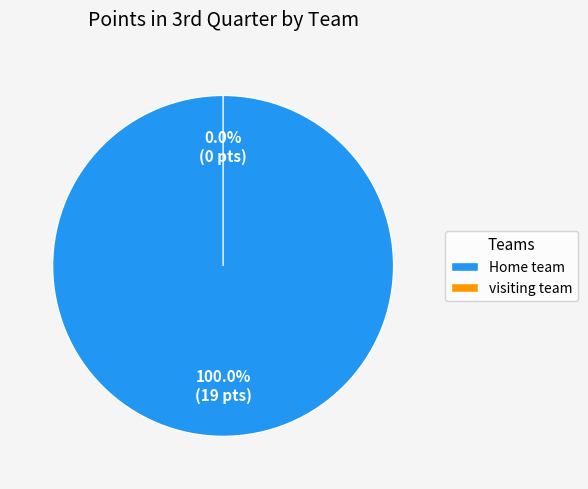

Is it true that visiting team is 1% of the pie?

False